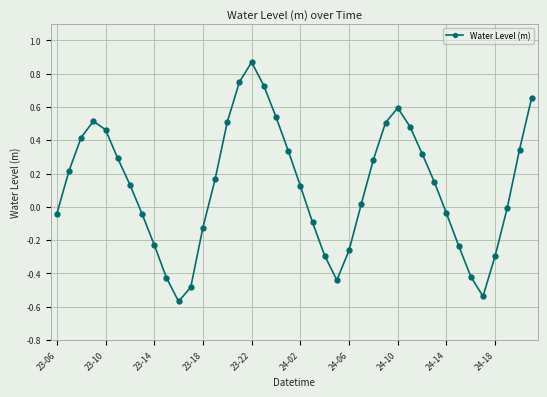

How many interior local peaks (higher than both neighbors) does the data have?

3